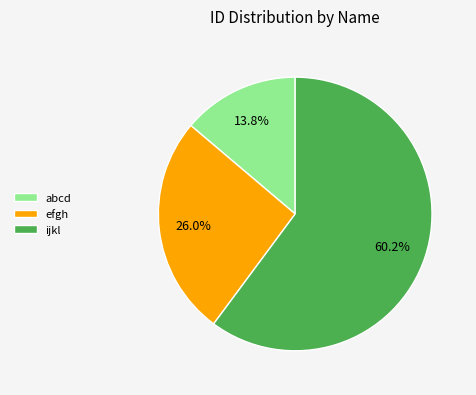

Does ijkl represent more than half of the total?

Yes